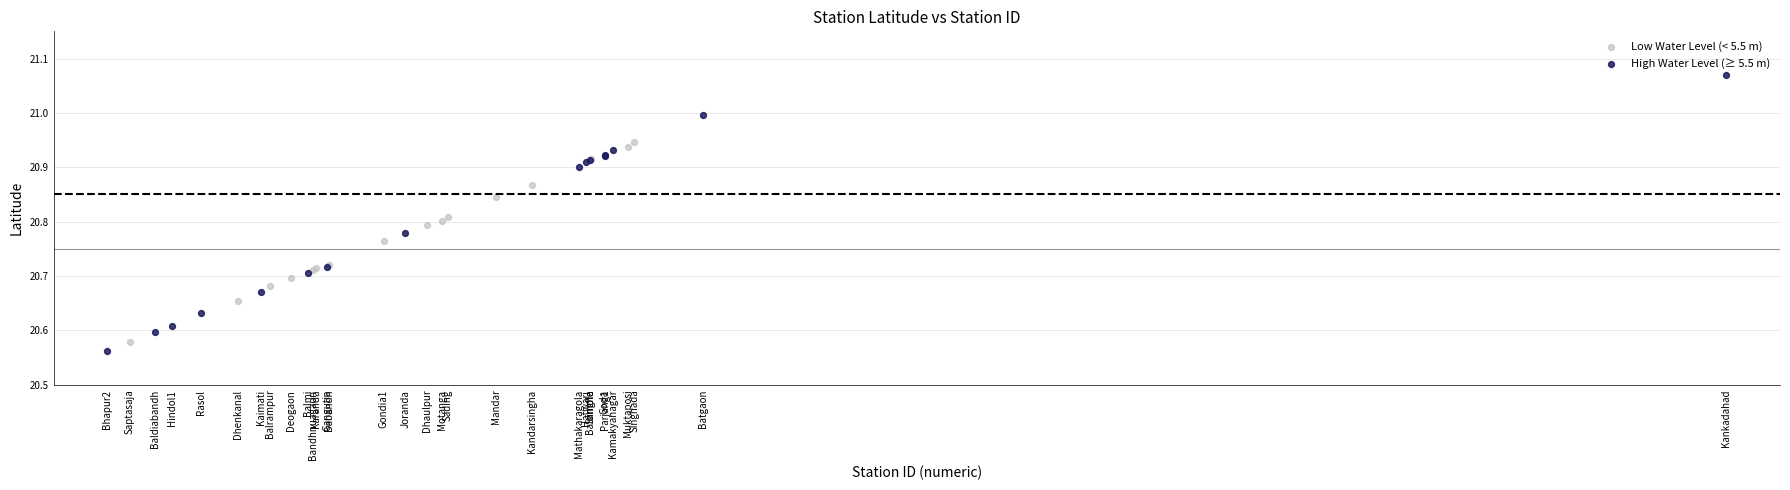

Which series reaches the minimum Y coordinate?

High Water Level (≥ 5.5 m)